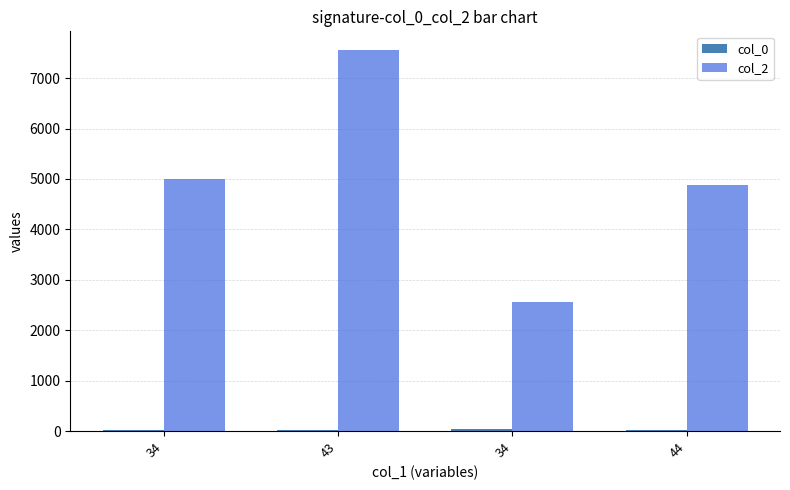

Are the bars horizontal?

No